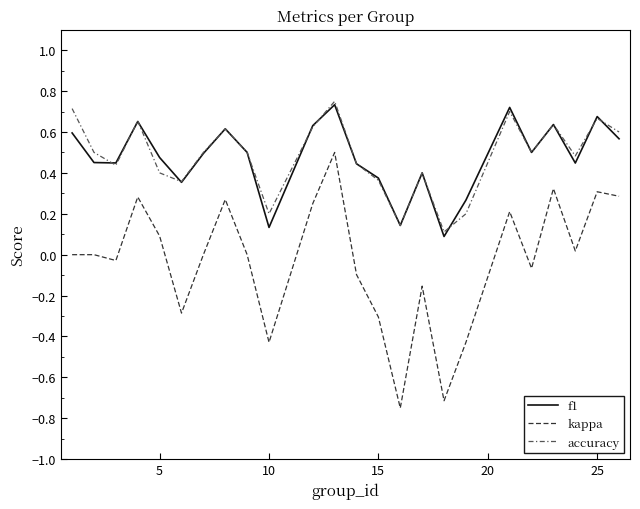

What are all the series names shown in the legend?

f1, kappa, accuracy